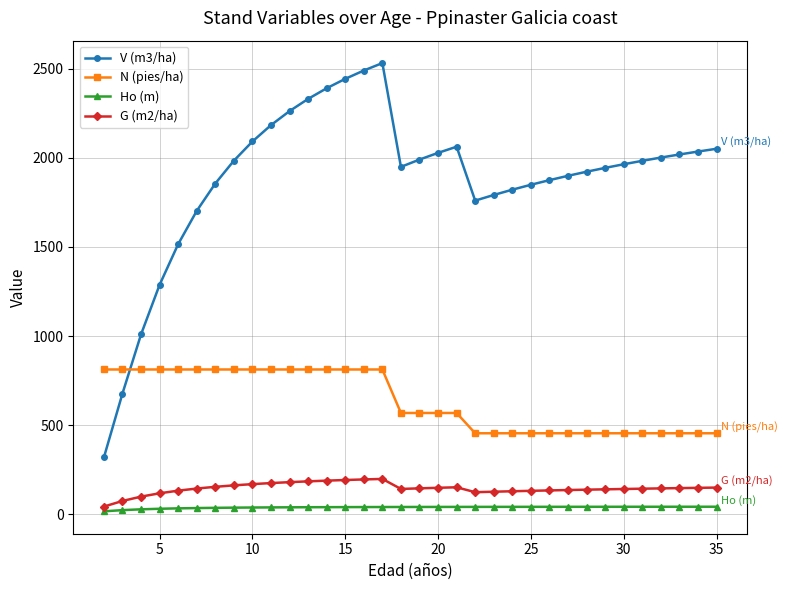

True or false: Ho (m) and V (m3/ha) cross at least once.

False